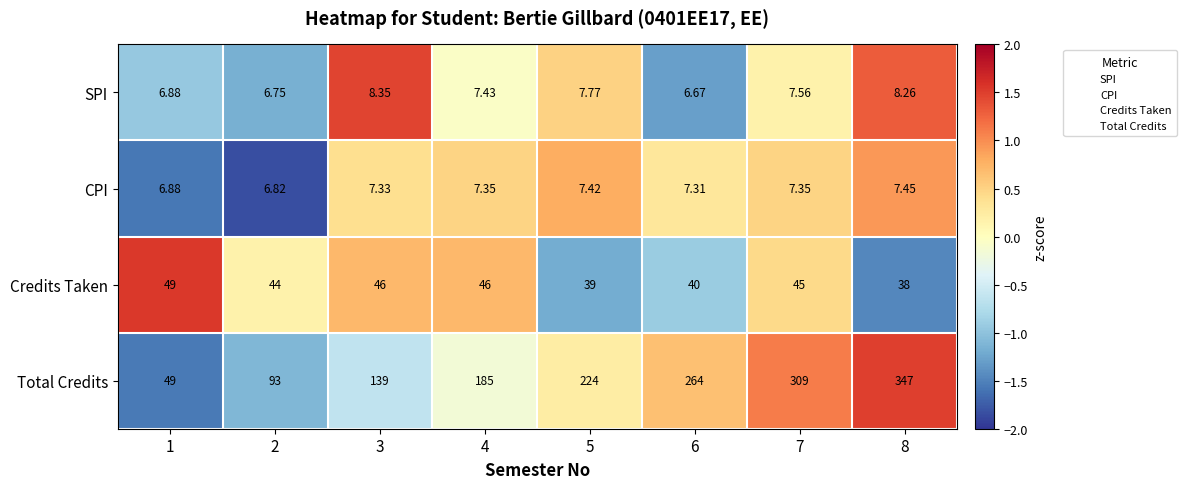

List the series in order of their peak value, lowest first.

CPI, SPI, Credits Taken, Total Credits